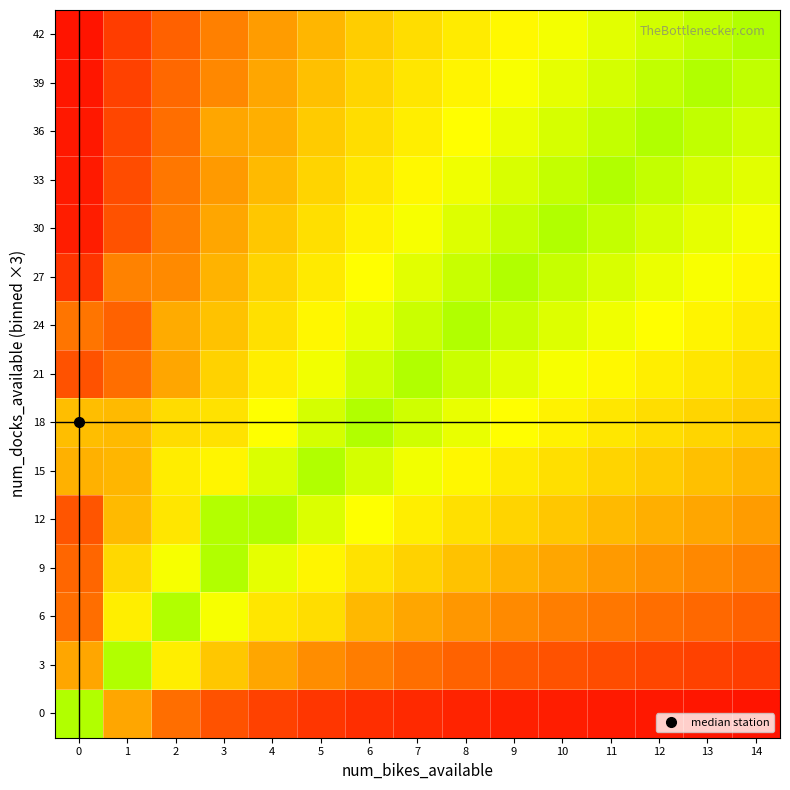

At which category is the sum across all series the highest?

8